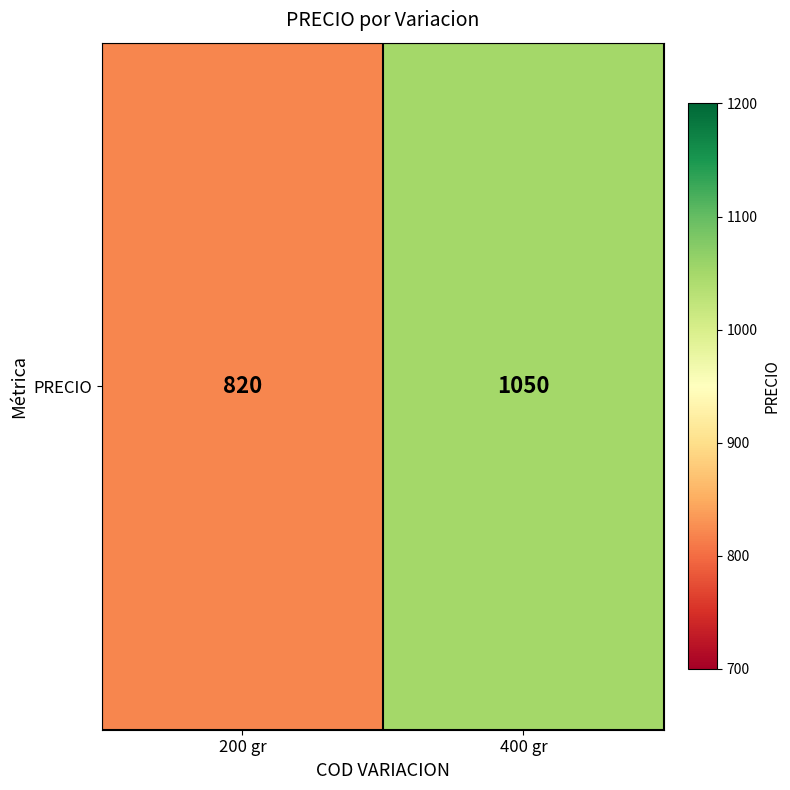

What is the difference between the maximum and minimum values?

230